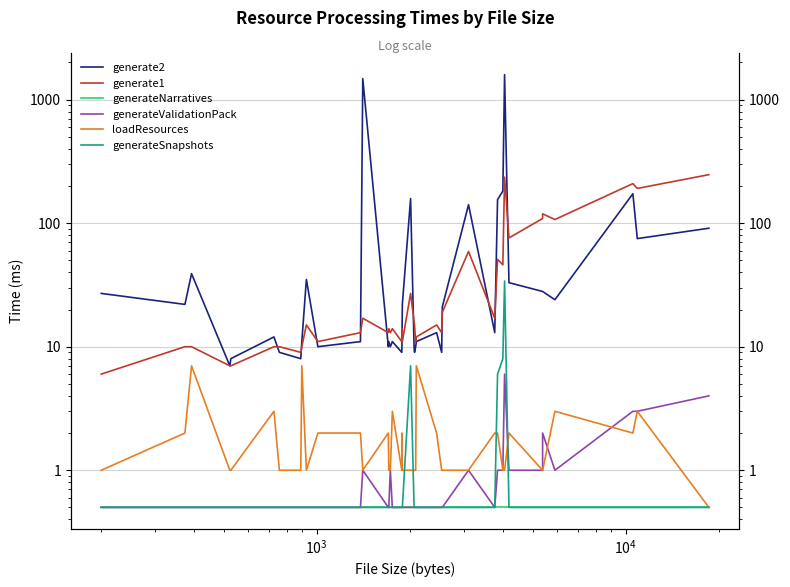

What is the minimum value for generate1?

6.0